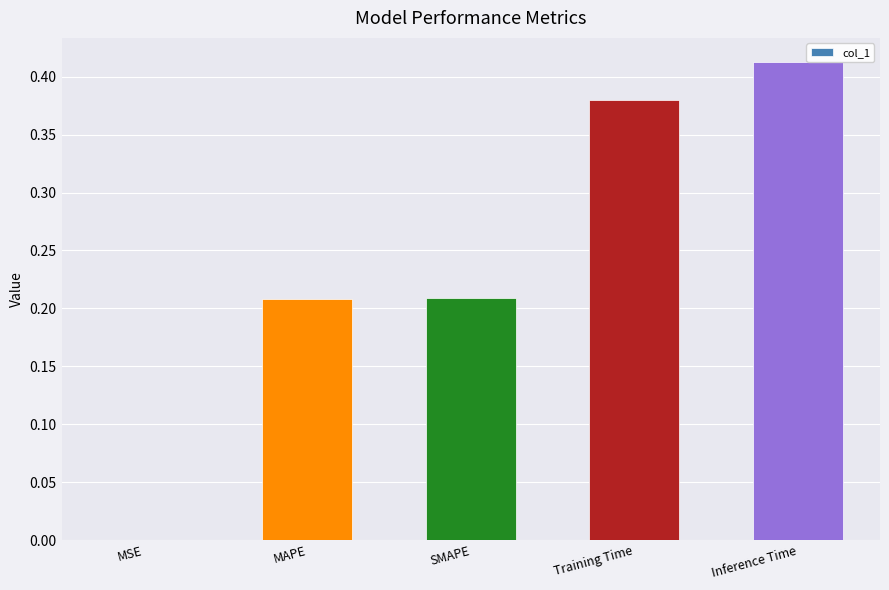

What is the sum of all values?

1.2